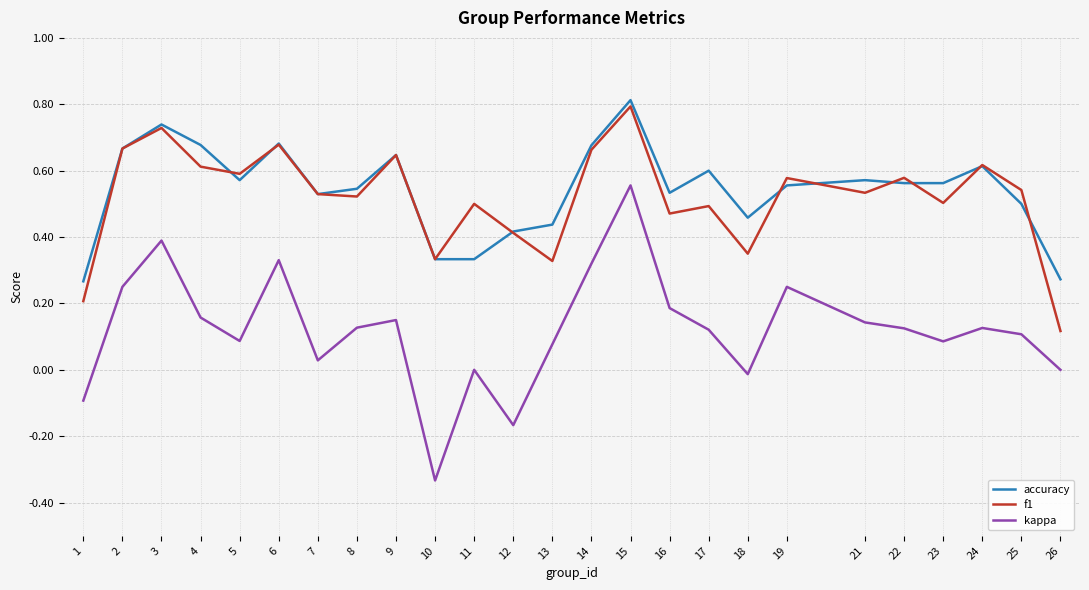

Rank the series by their maximum value, from highest to lowest.

accuracy, f1, kappa